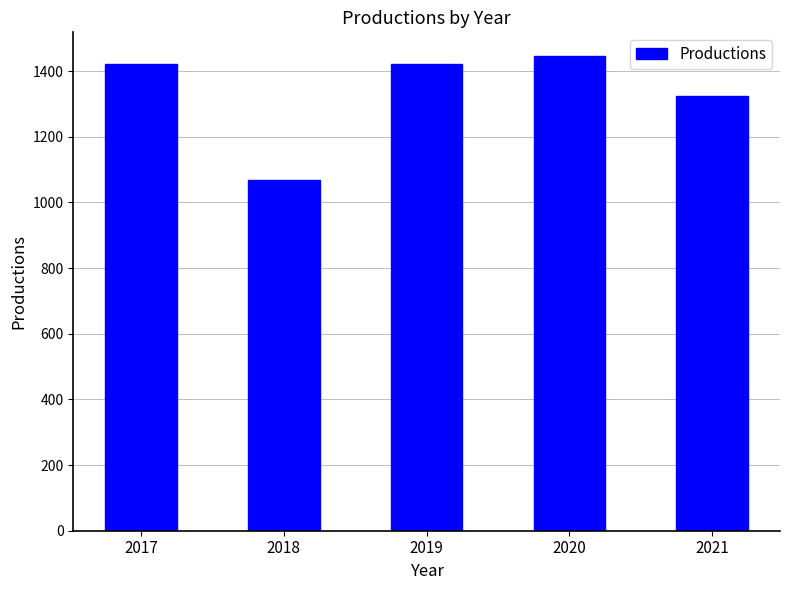

True or false: the data shows 1420.2 at 2017.

True